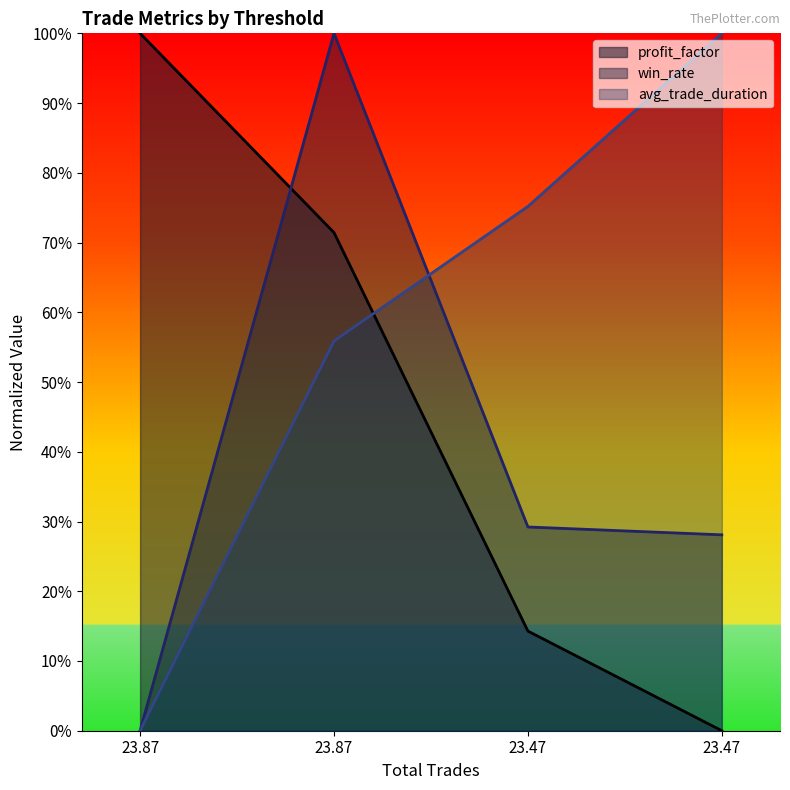

What is the sum of all win_rate values?

1.6